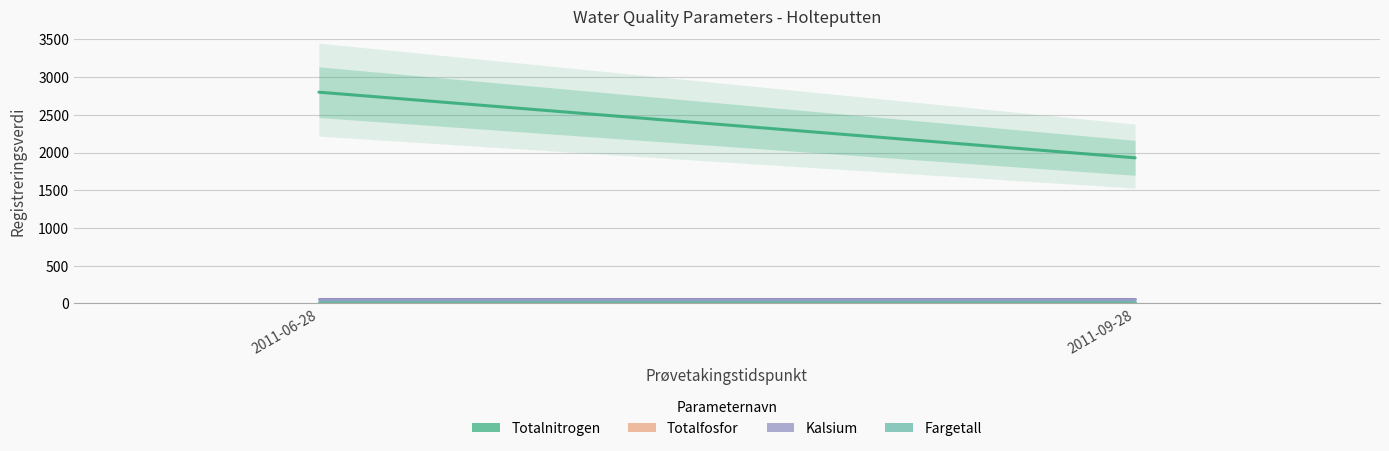

Which series has the largest range (max minus min)?

Totalnitrogen